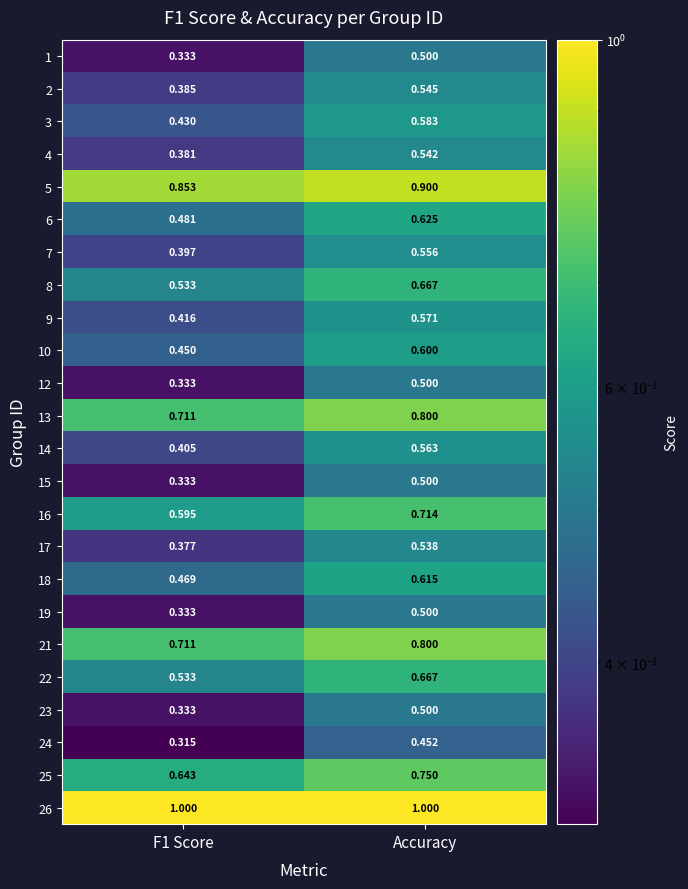

At which category is the sum across all series the highest?

Accuracy